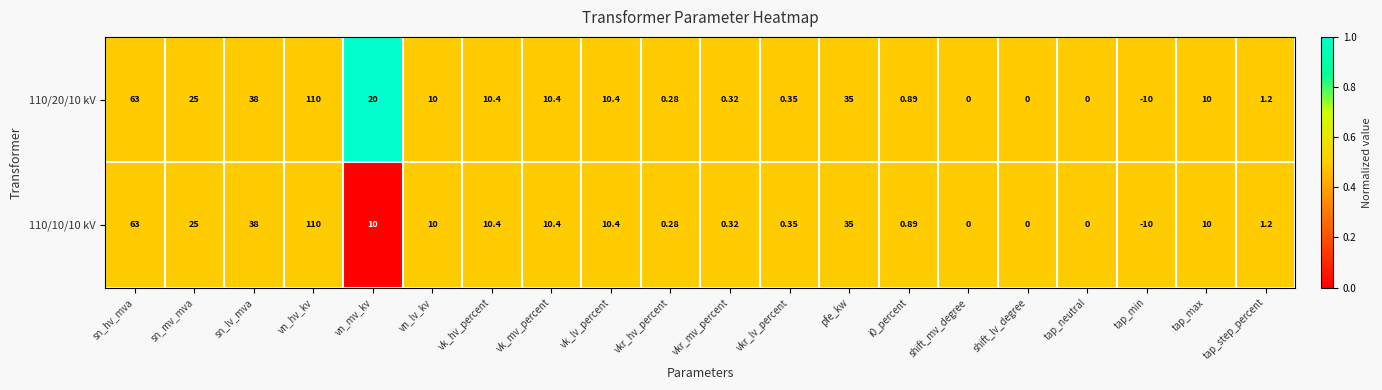

At which label does 110/10/10 kV first exceed 10?

sn_hv_mva